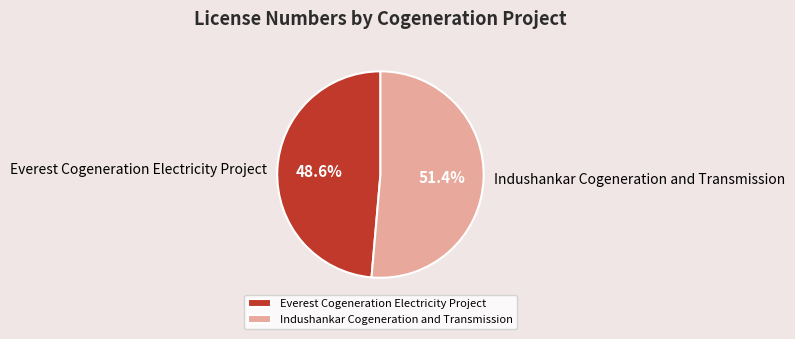

To the nearest percent, what is the difference between the largest and smallest slice percentages?

3%